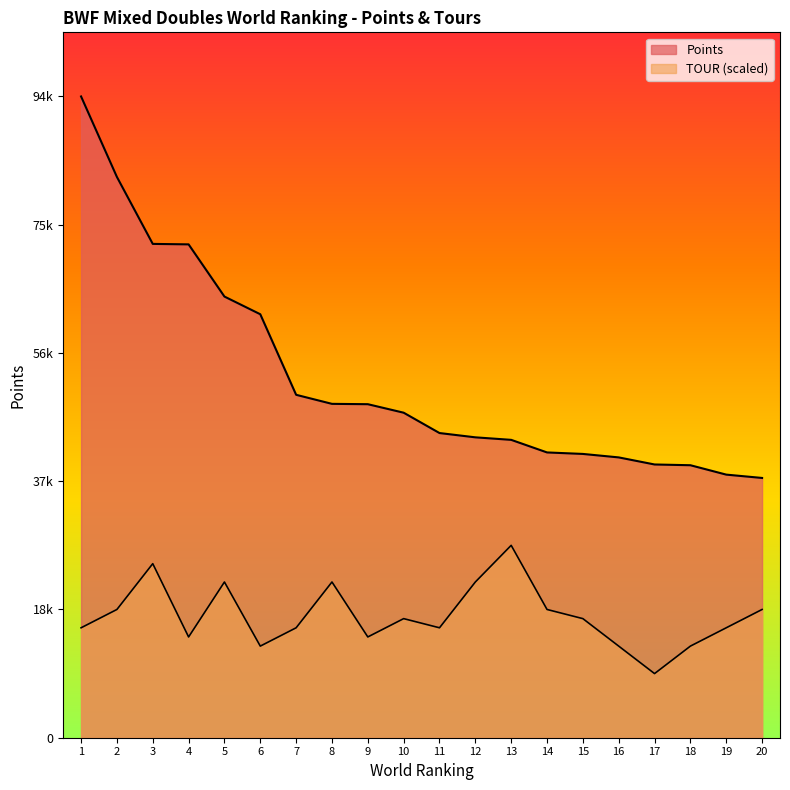

Which series has the widest spread of values?

Points